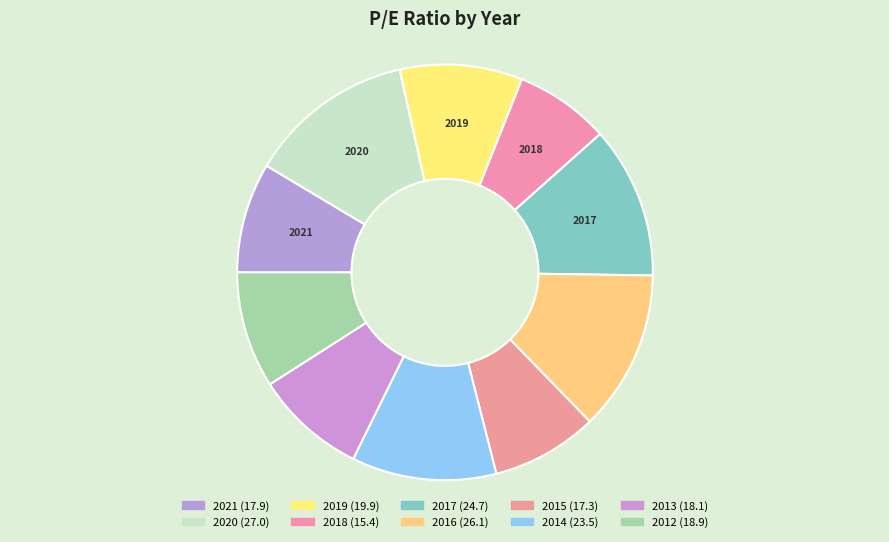

How many slices are in this pie chart?

10